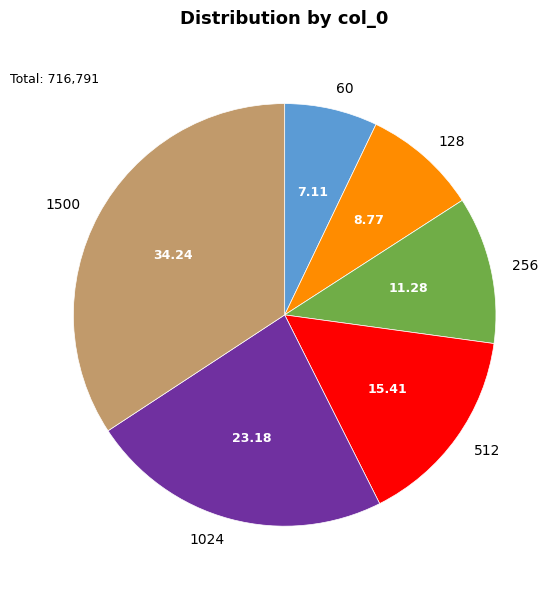

Which category has the smallest portion of the pie?

60